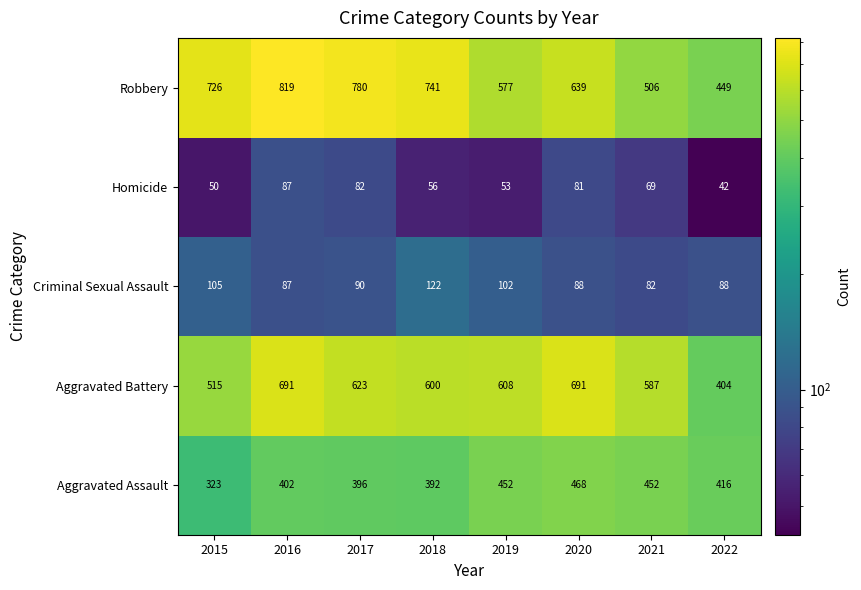

How many values in the Aggravated Battery series are below 608?

4